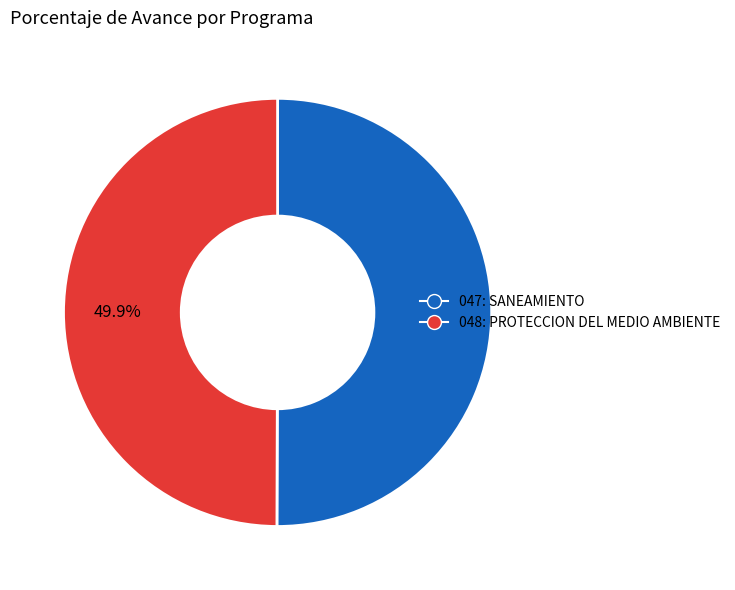

Is the sum of 047: SANEAMIENTO and 048: PROTECCION DEL MEDIO AMBIENTE greater than half?

Yes